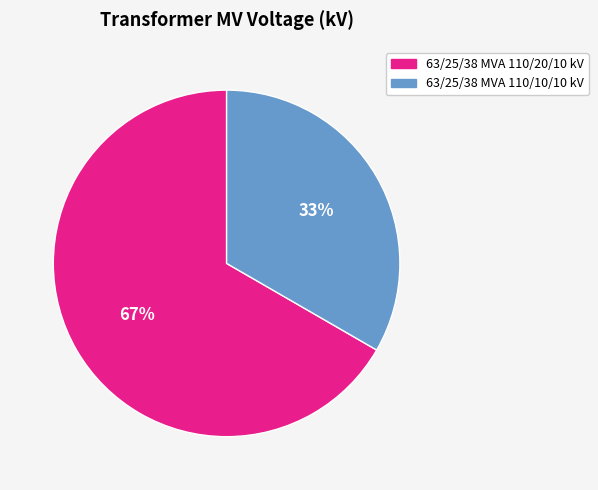

To the nearest percent, what portion does 63/25/38 MVA 110/10/10 kV represent?

33%